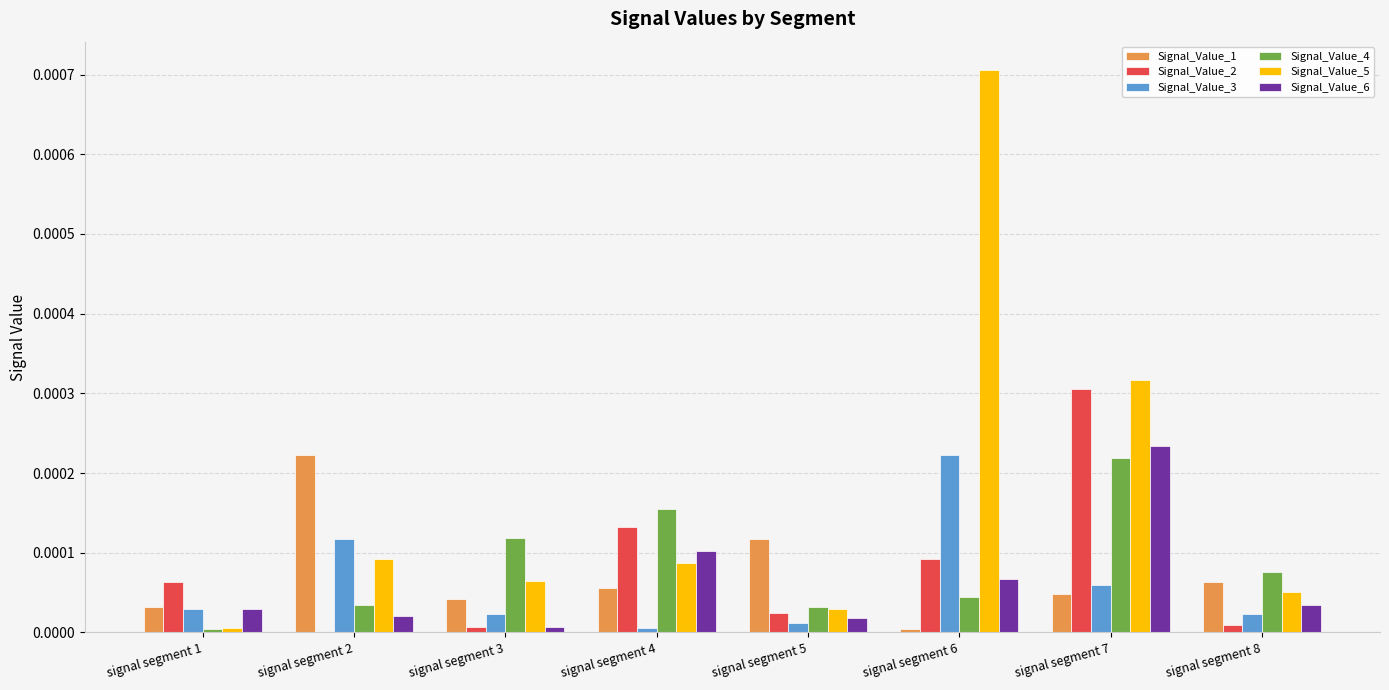

Which category has the highest value in the Signal_Value_2 series?

signal segment 7